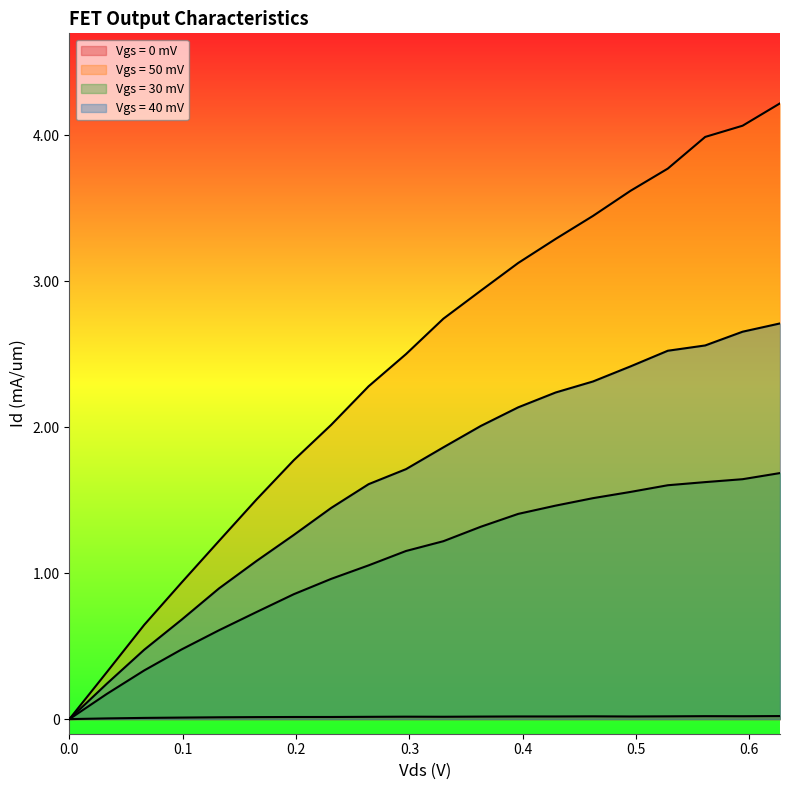

What are all the series names shown in the legend?

Vgs = 0 mV, Vgs = 50 mV, Vgs = 30 mV, Vgs = 40 mV